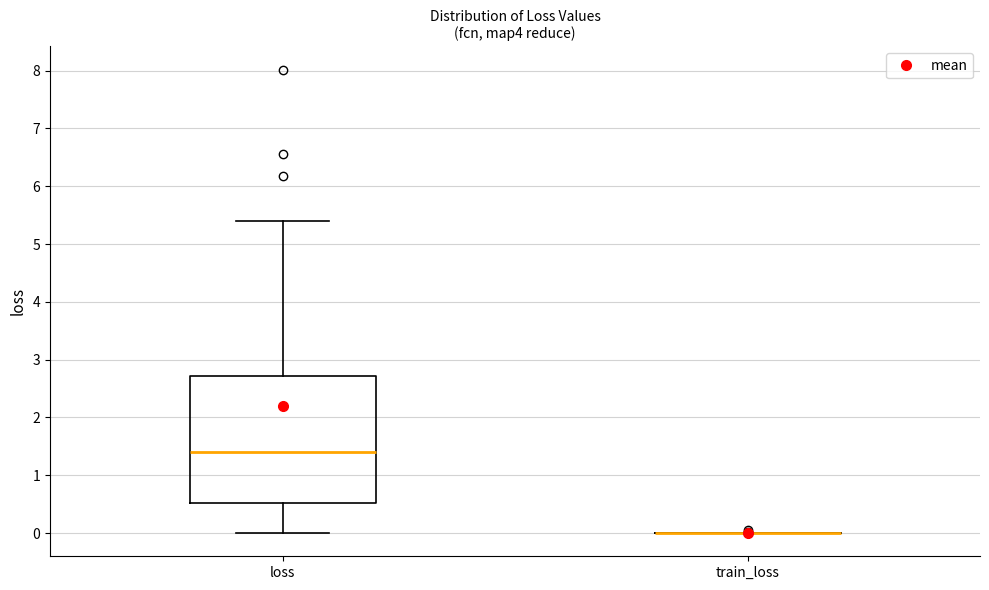

Reading left to right, transcribe this box plot: for each box, give where its median line is, the range the box spans, and where its two whiskers end, as read against the y-axis. The values are not printed on the chart, so give them approximately, as read against the axis.

loss: median 1.4, box 0.5 to 2.7, whiskers 0.0 to 5.4
train_loss: box collapsed to a line at 0.0, whiskers 0.0 to 0.0